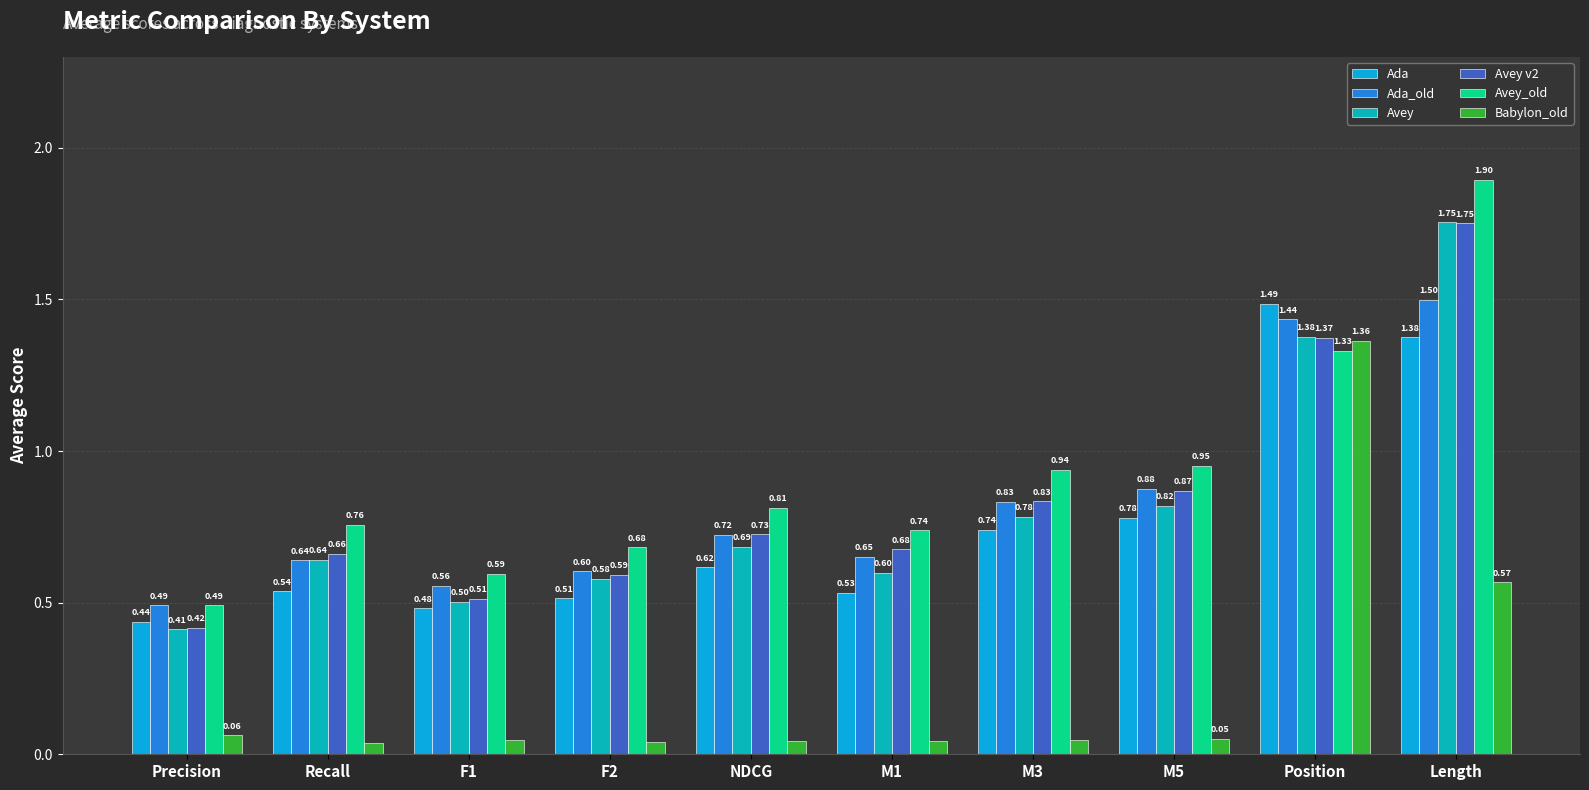

What position from the left is Length?

10